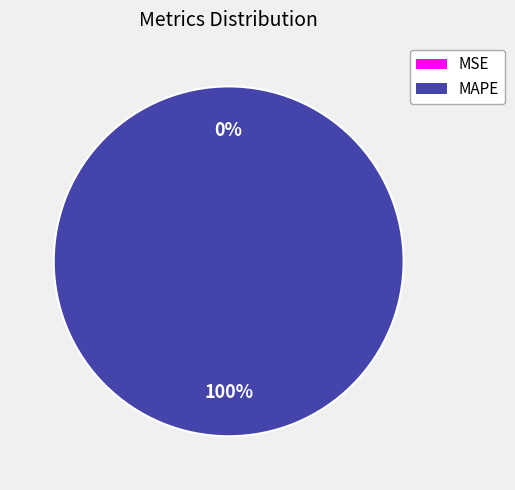

To the nearest percent, what is the difference between the MAPE and MSE slice percentages?

100%